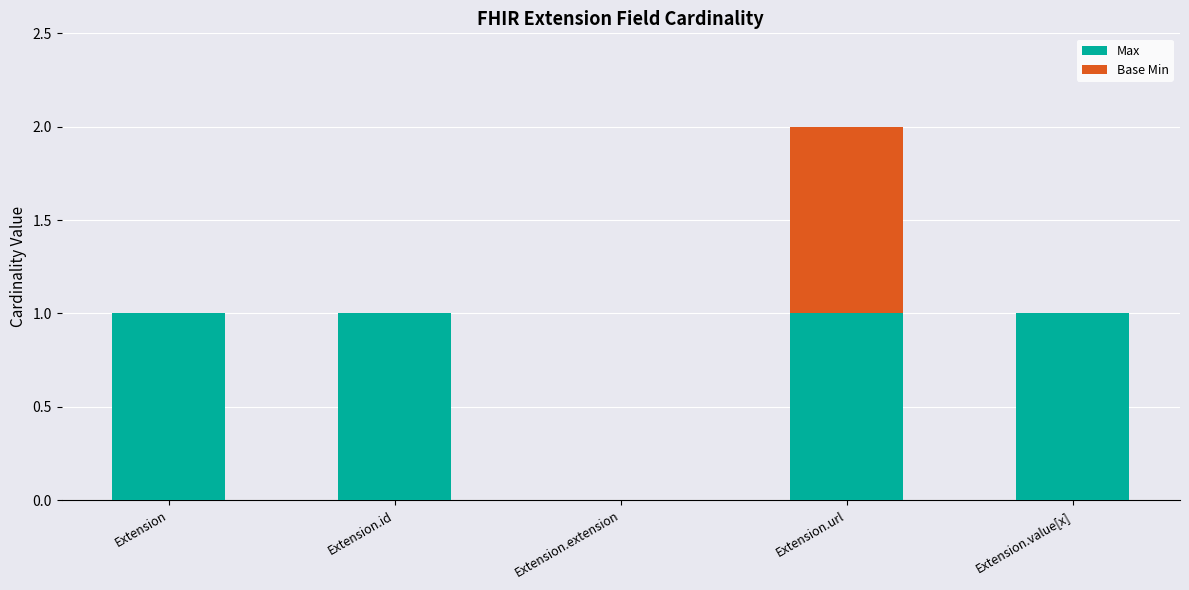

Reading right to left, list the values for the Max series.

Extension.value[x]=1	Extension.url=1	Extension.extension=0	Extension.id=1	Extension=1